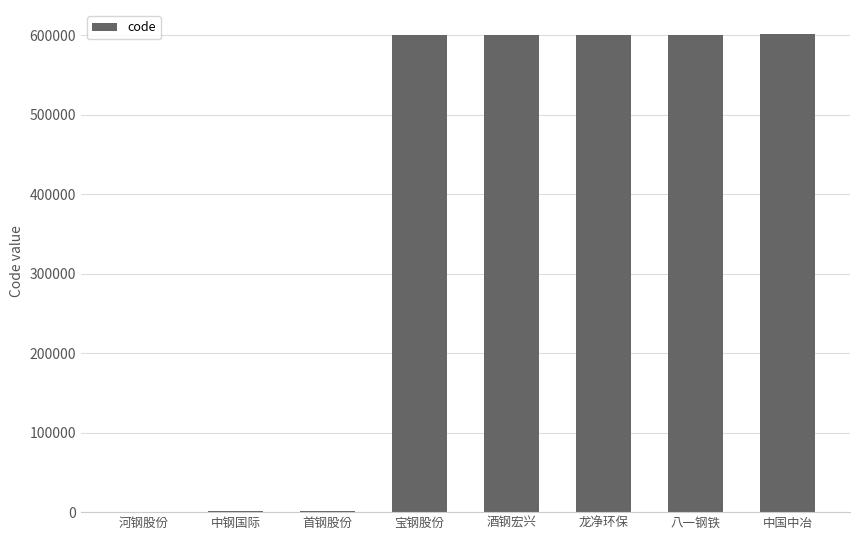

Which has a higher value, 八一钢铁 or 中钢国际?

八一钢铁